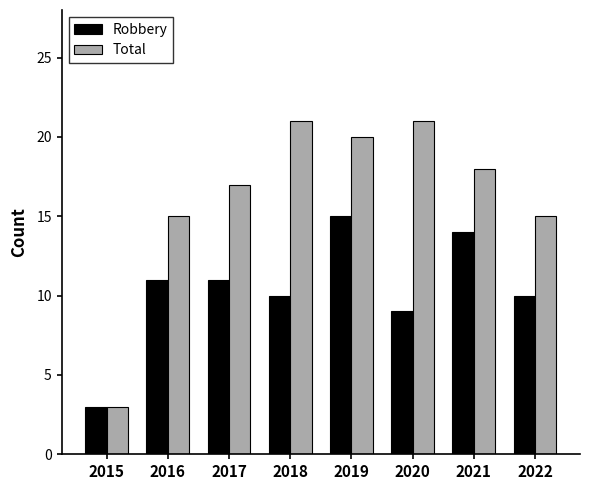

What is the value of the Total bar at the 6th from the left?

21